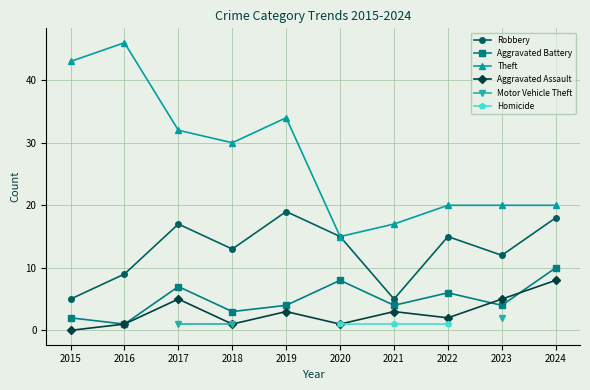

What is the value of the Robbery point at the 5th from the left?

19